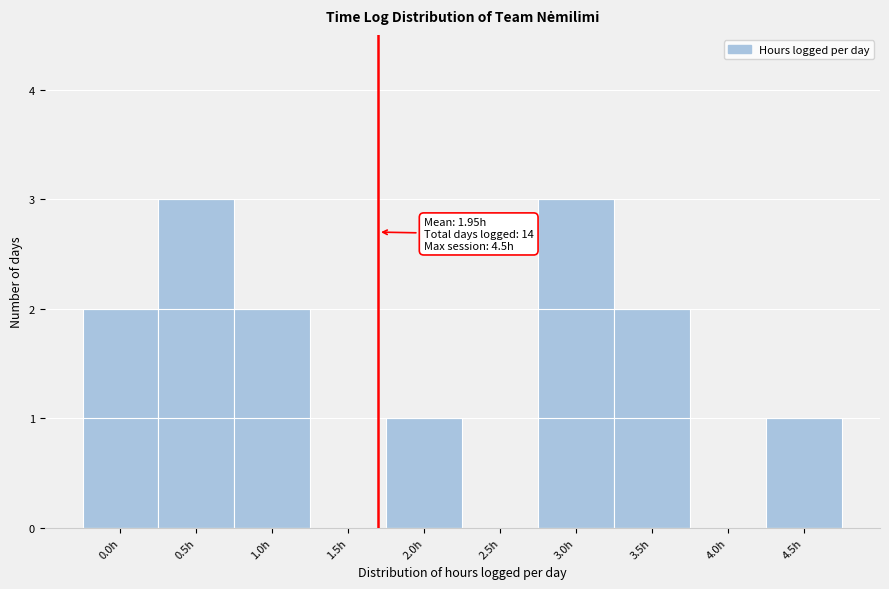

Reading left to right, extract all data points from this chart.

0.0h=2	0.5h=3	1.0h=2	1.5h=0	2.0h=1	2.5h=0	3.0h=3	3.5h=2	4.0h=0	4.5h=1